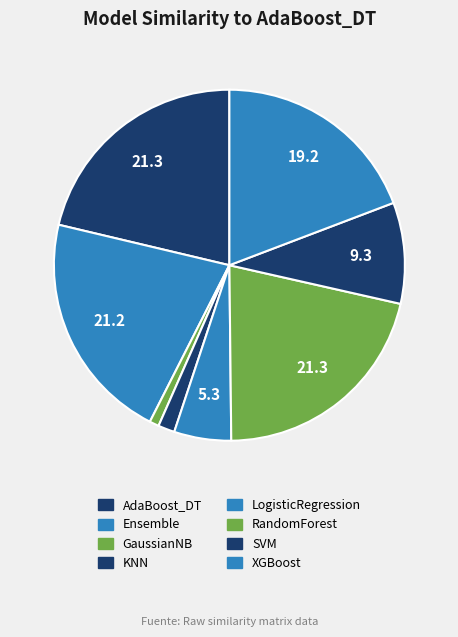

How many segments does this pie chart have?

8